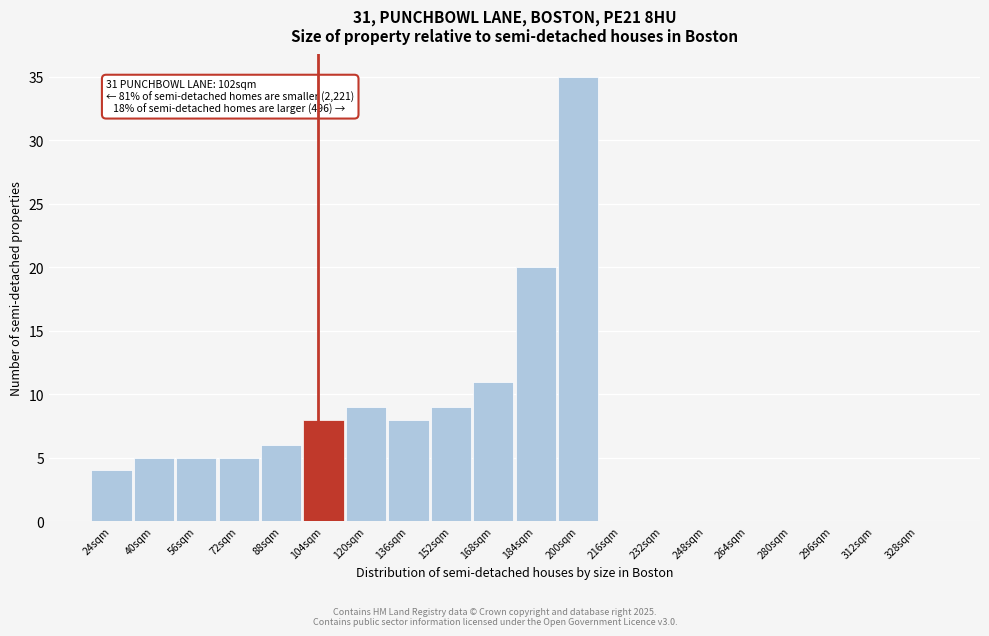

Over which range of the x-axis is the bar tallest?

192 to 208